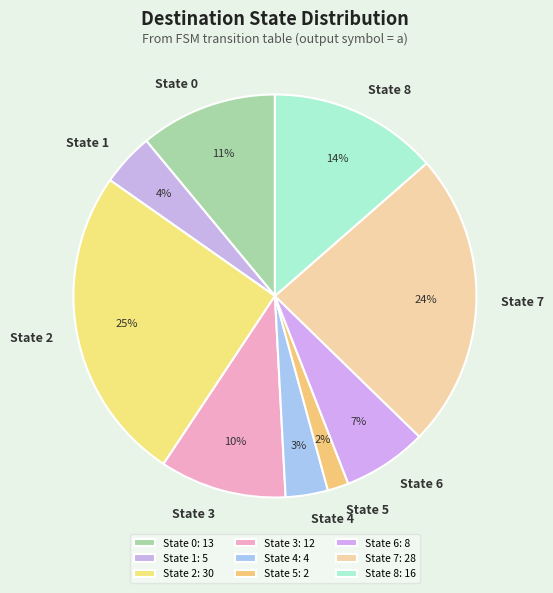

Is it true that State 7 is 18% of the pie?

False